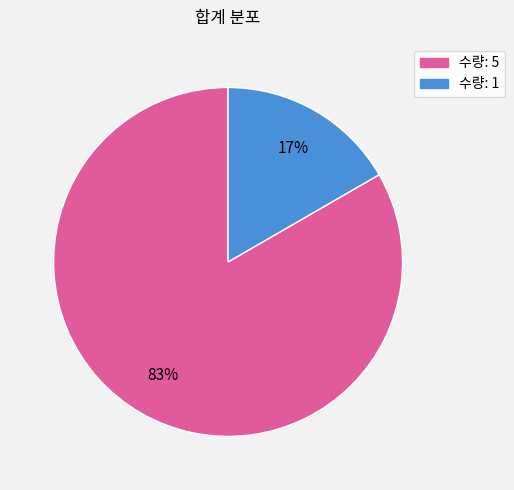

To the nearest percent, what is the average slice percentage?

50%